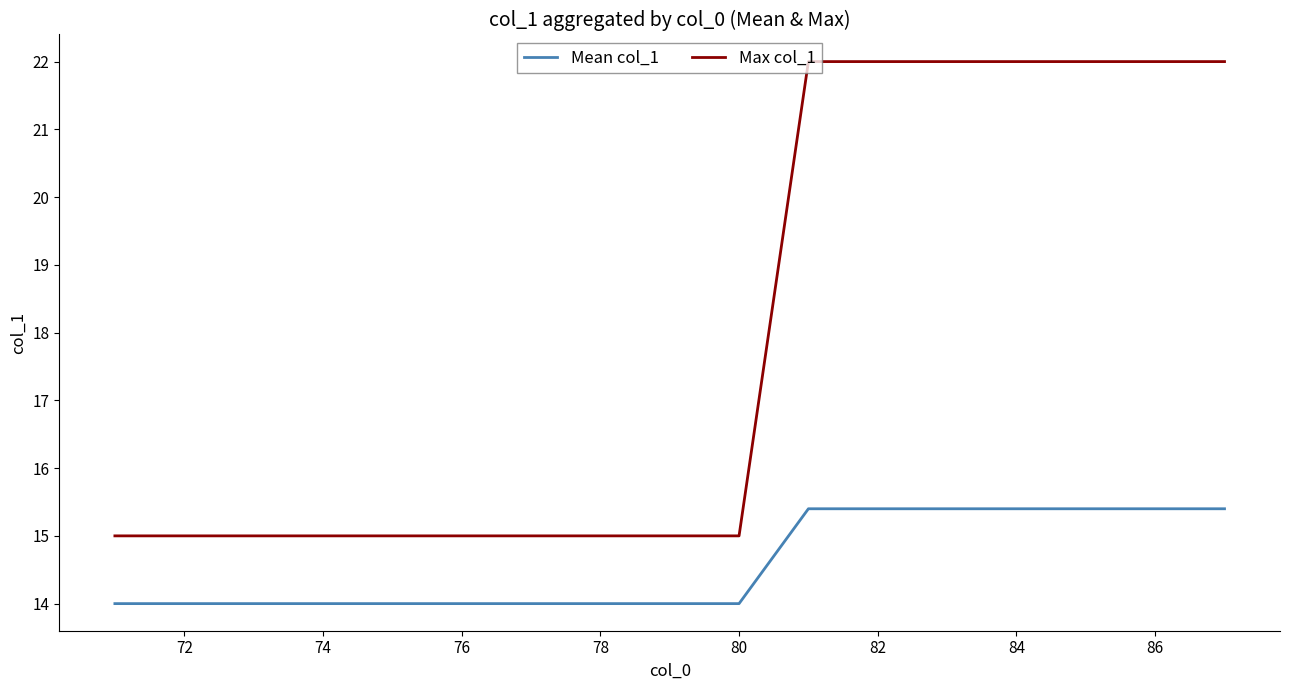

Which series has the largest total across all categories?

Max col_1